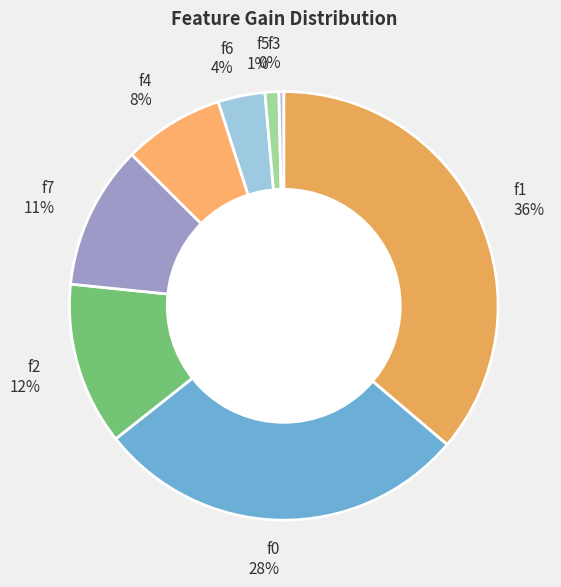

Is the sum of f3 0% and f4 8% greater than half?

No